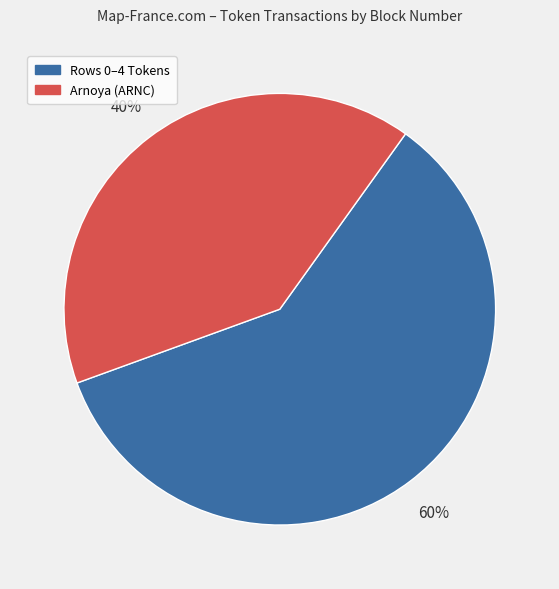

To the nearest percent, what is the average slice percentage?

50%